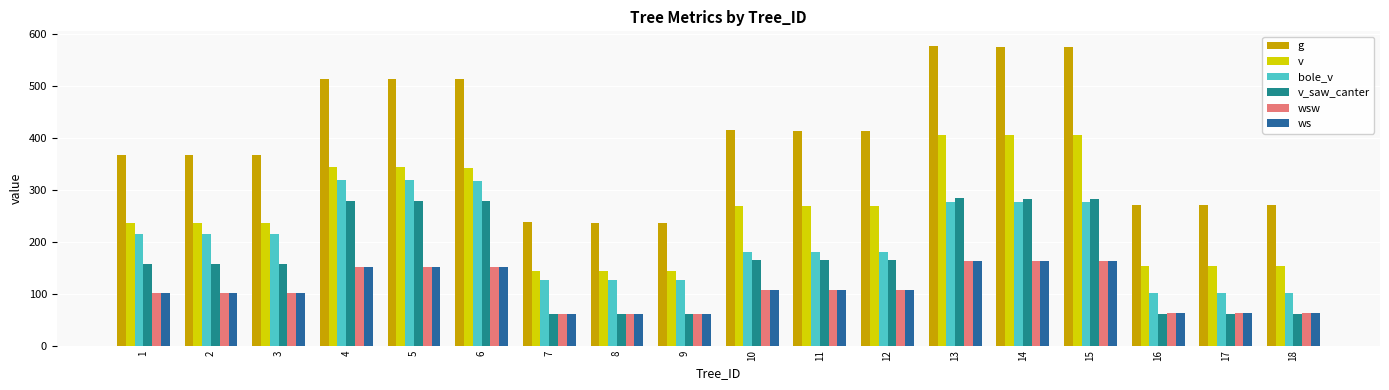

Where does the bole_v series first go above 214?

1